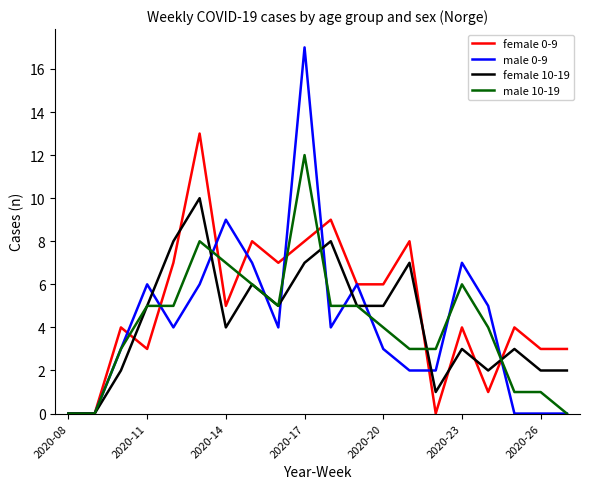

List the series in order of their peak value, lowest first.

female 10-19, male 10-19, female 0-9, male 0-9